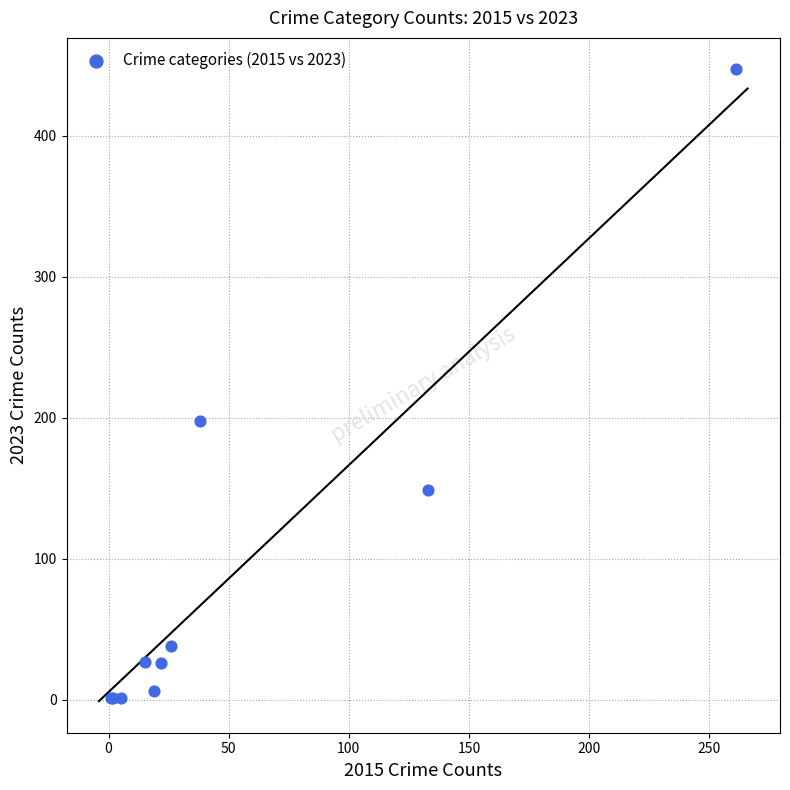

What Y value in the scatter plot is closest to 224?

198